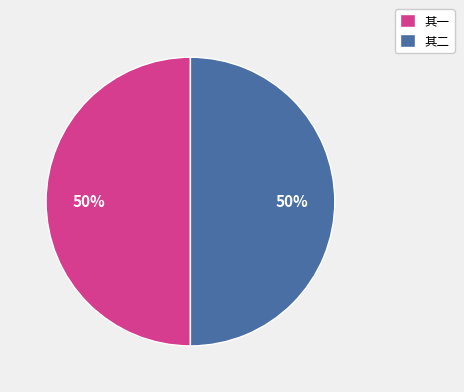

What percentage is the 其二 slice, to the nearest percent?

50%